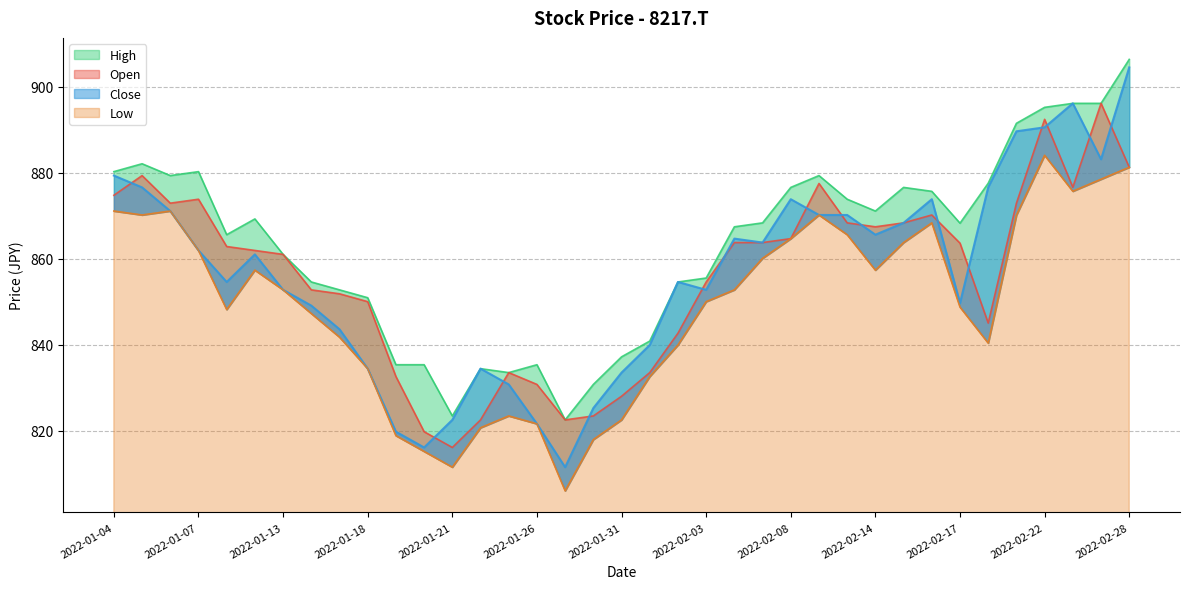

What is the label of the 31st point from the right?

2022-01-13